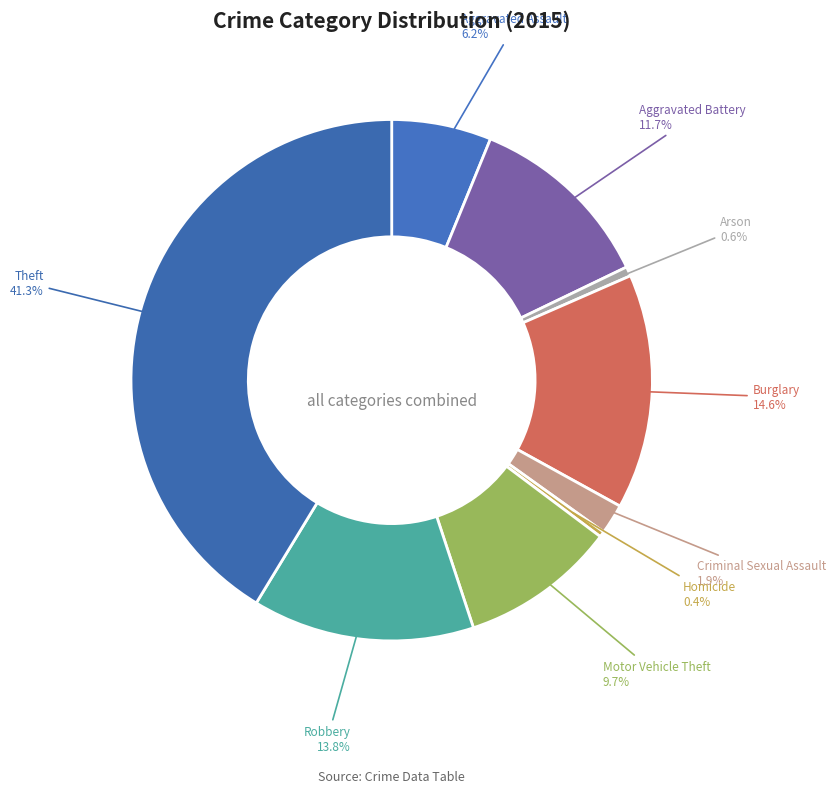

Is Criminal Sexual Assault the majority of the pie?

No